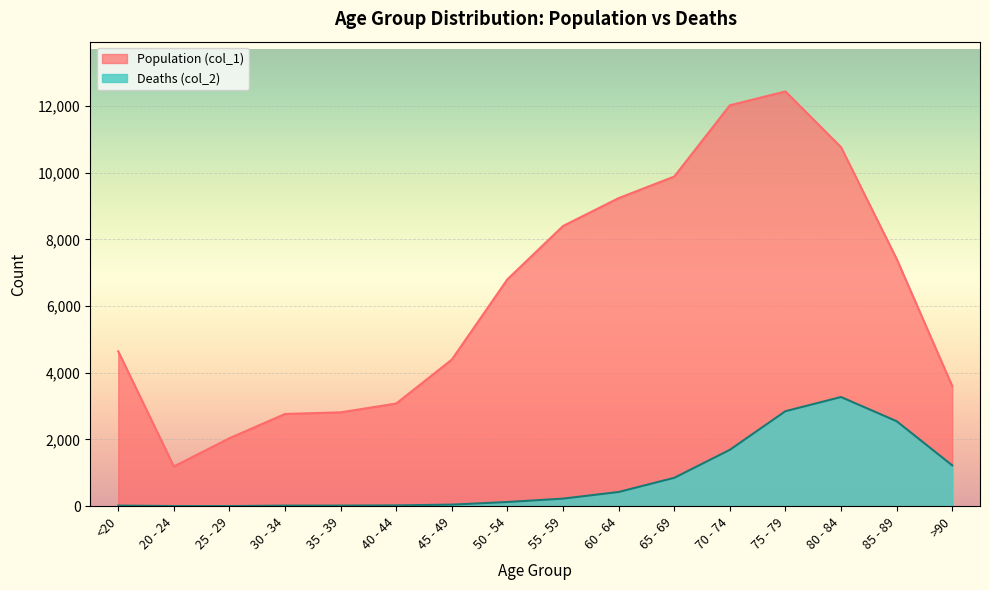

What is the minimum value shown in the chart?

3